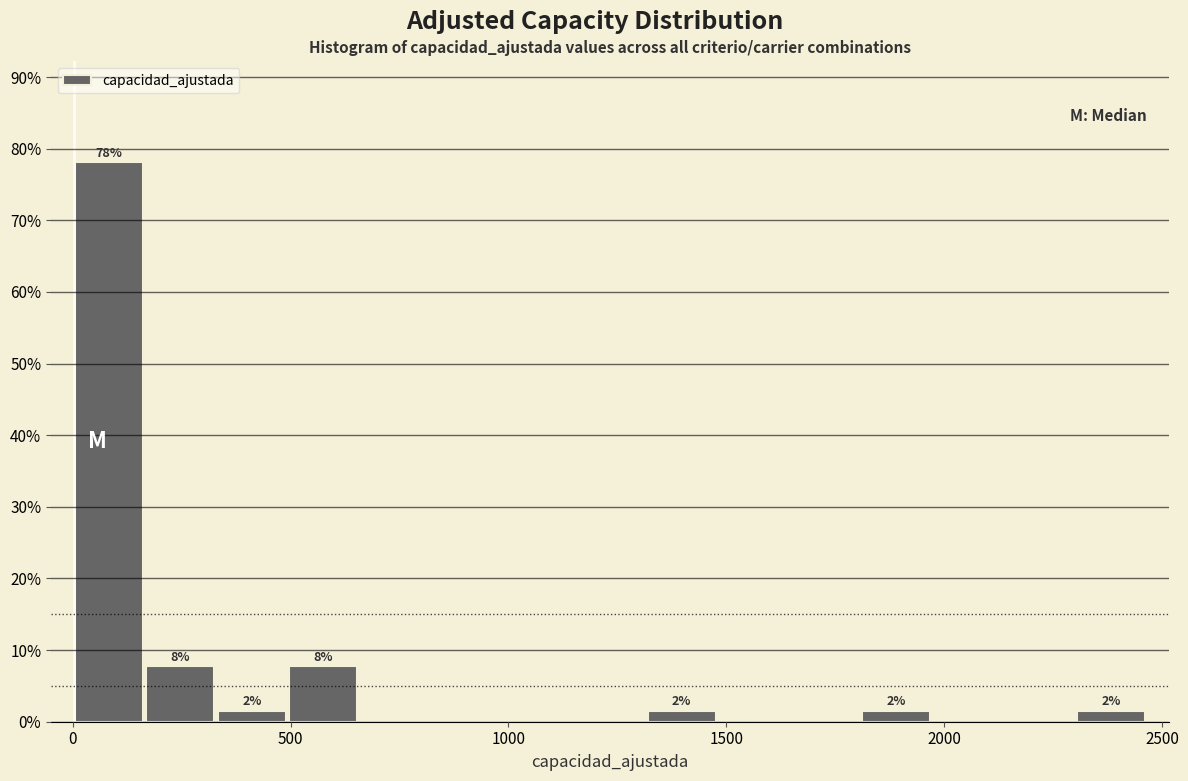

Around what value on the x-axis is the tallest bar? Give the approximate position of its centre, as read against the axis.

100